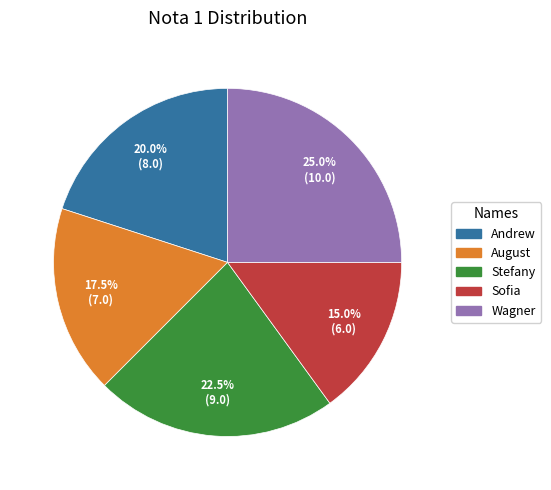

Does Stefany account for over 50% of the chart?

No